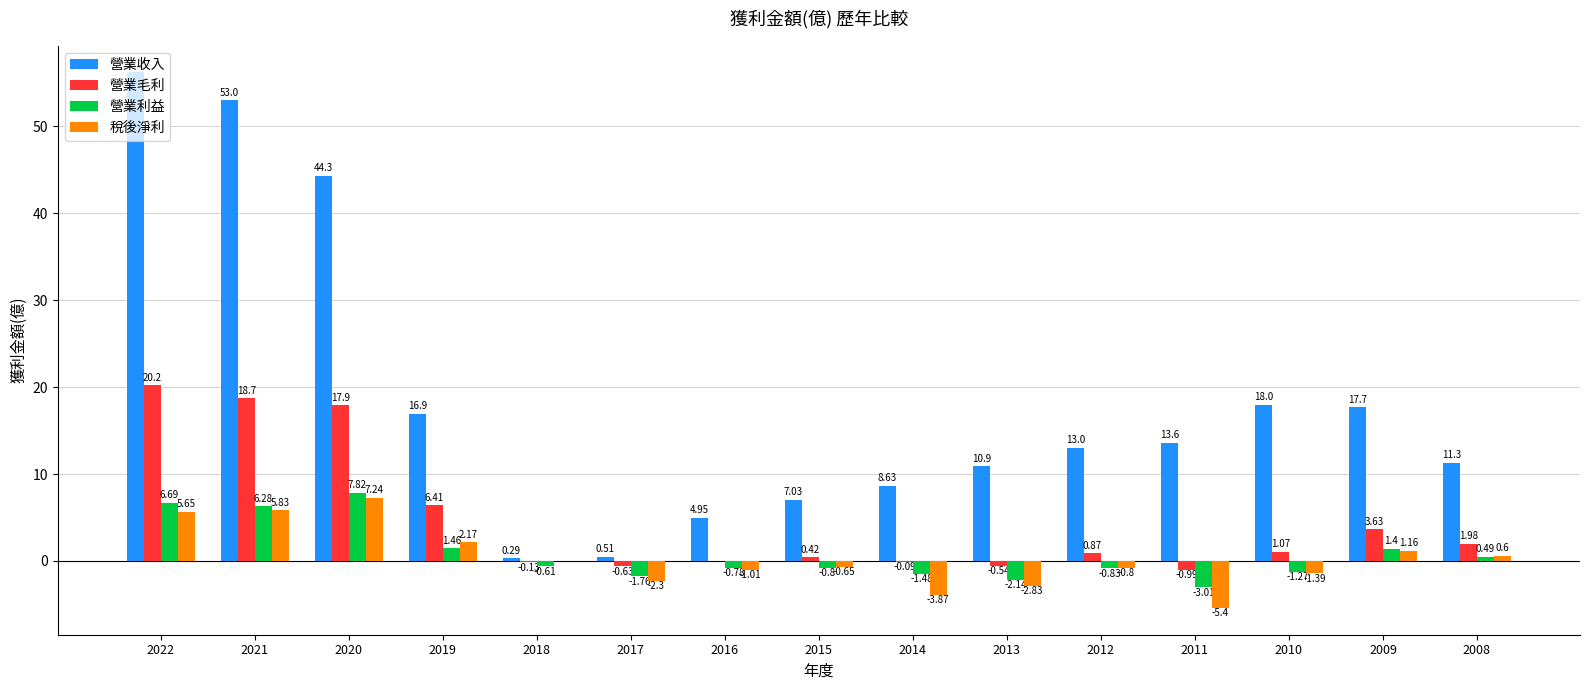

What is the average value of the 營業收入 series?

18.4